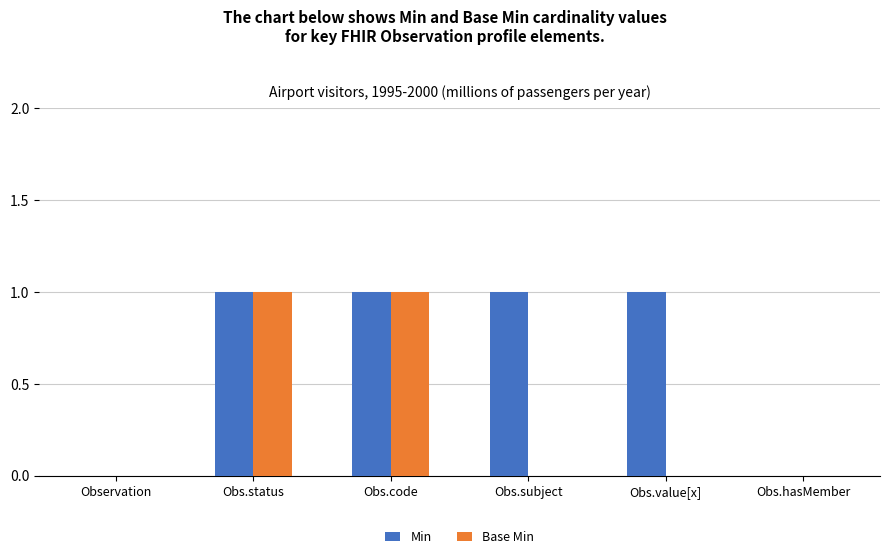

Is it true that Base Min equals -1 at Obs.hasMember?

False